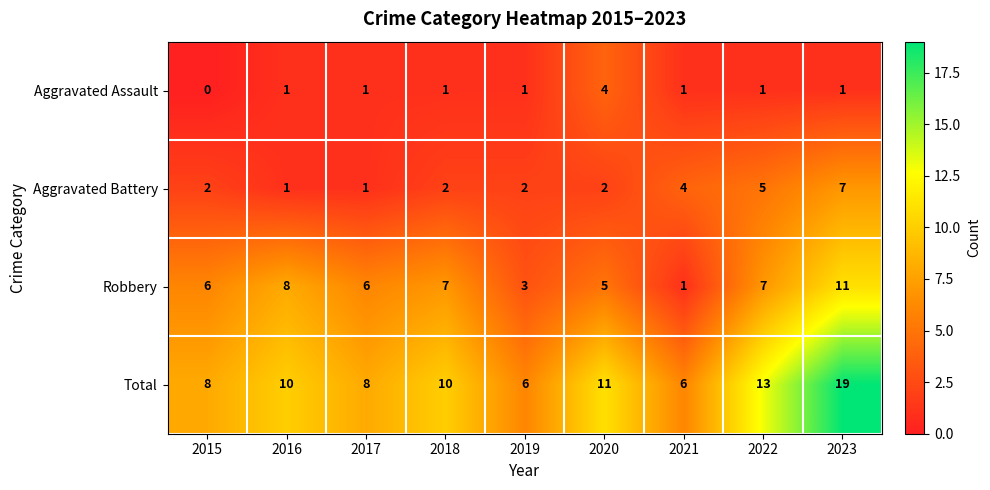

Which series has the widest spread of values?

Total